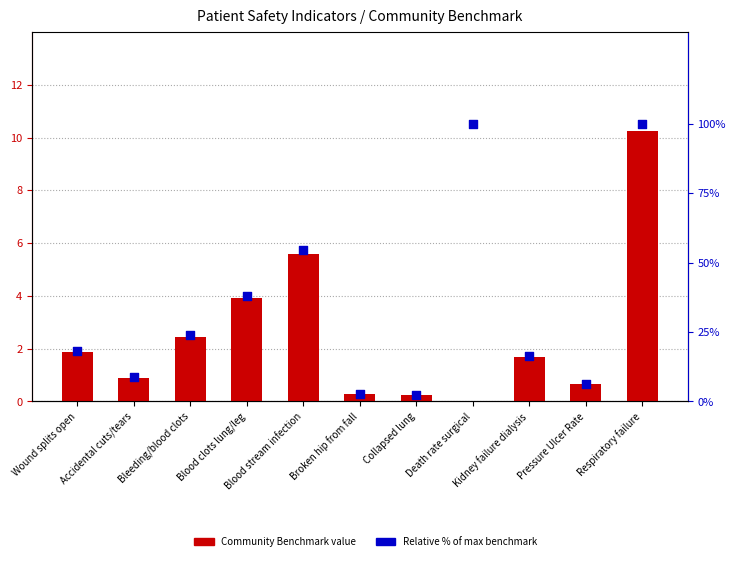

Which series reaches the minimum Y coordinate?

CommunityBenchmark